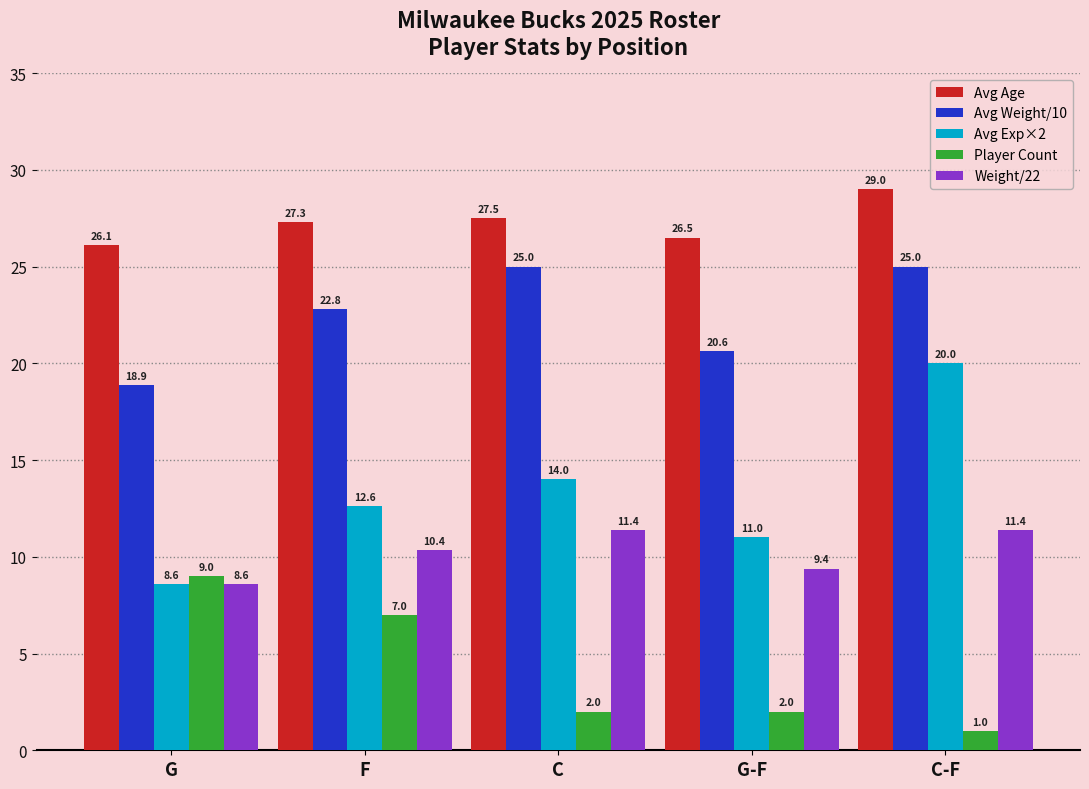

Which series has the largest range (max minus min)?

Avg Exp×2